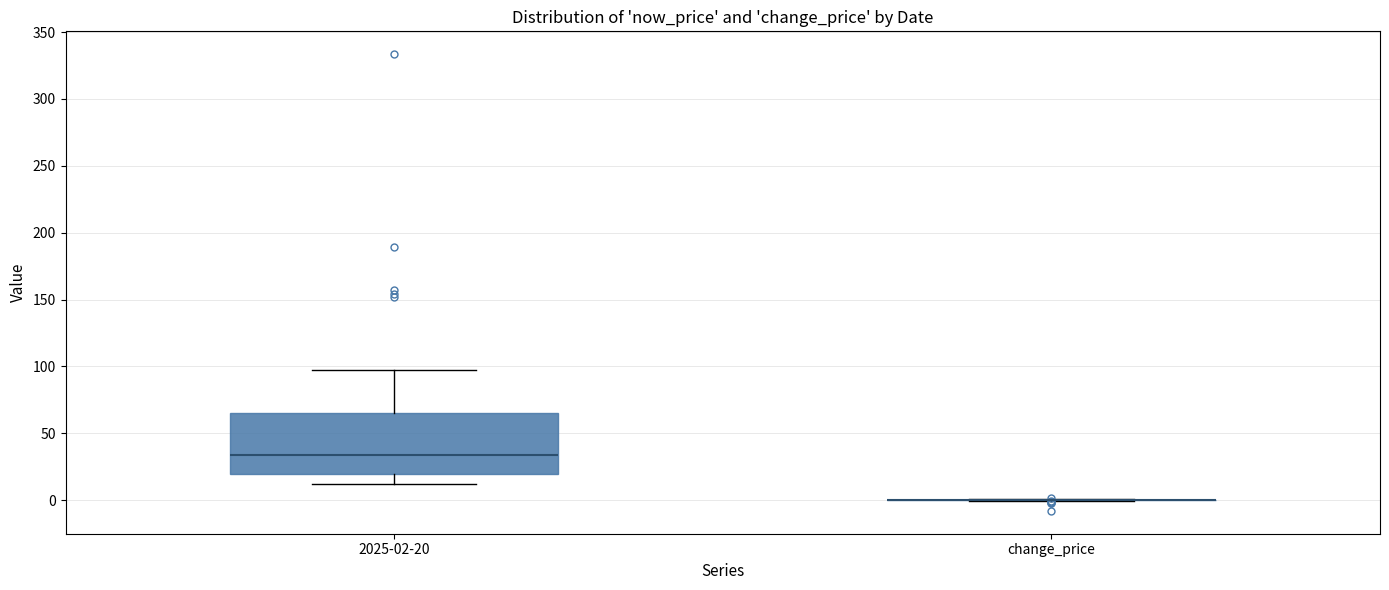

Comparing the boxes themselves (not the whiskers), which one is the tallest?

2025-02-20